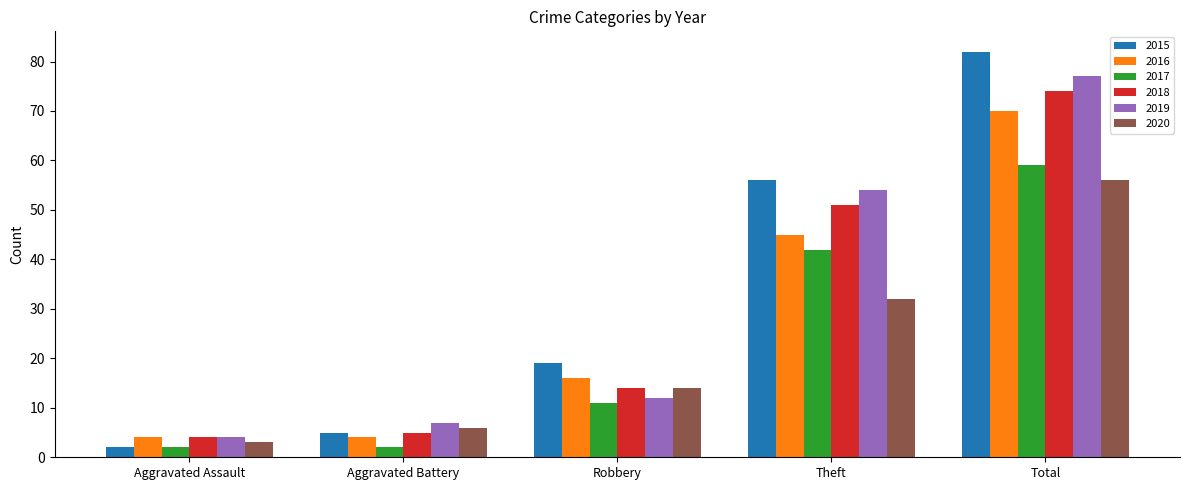

What is the difference between the 2020 values at Aggravated Assault and Total?

53